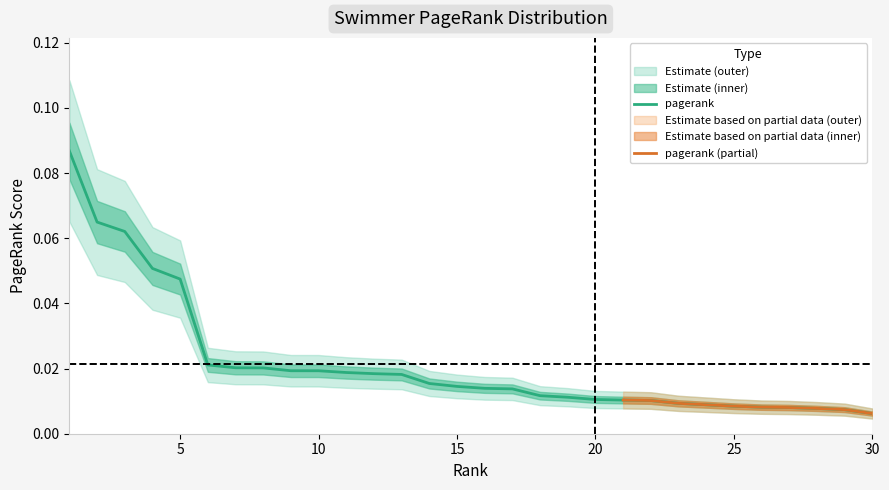

Which label corresponds to the largest value in the chart?

1